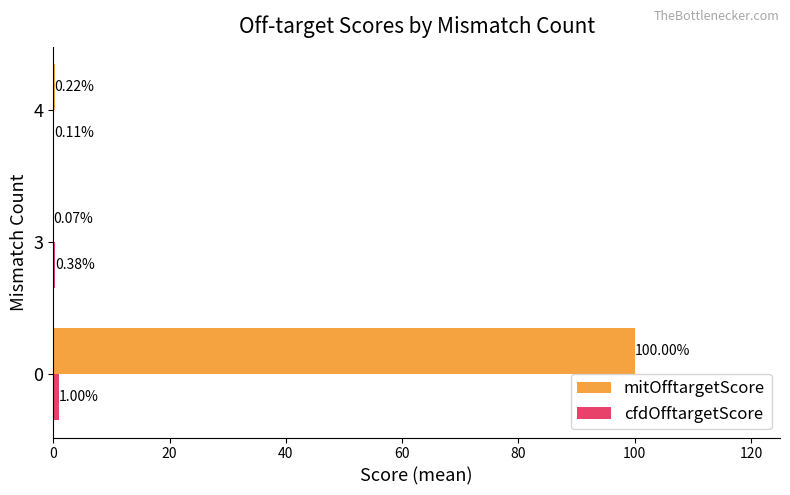

Where is mitOfftargetScore nearest to the value 50?

4